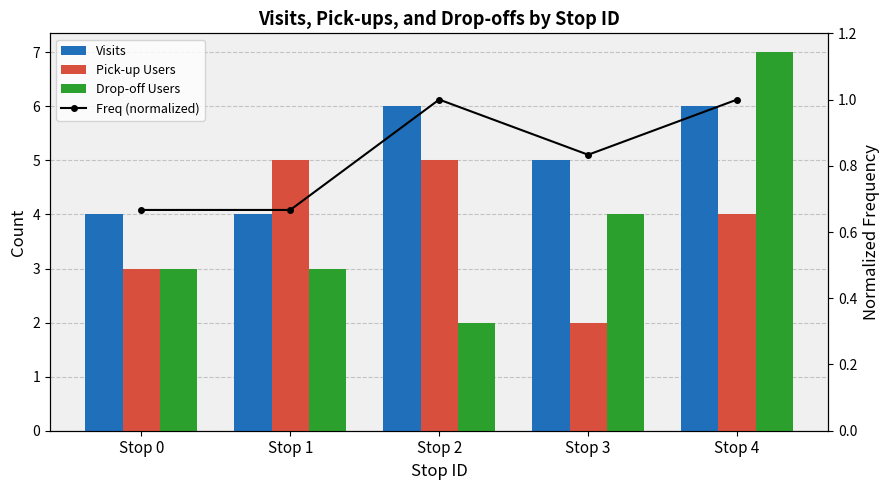

What is the difference between the maximum and minimum values in the Visits series?

2.0